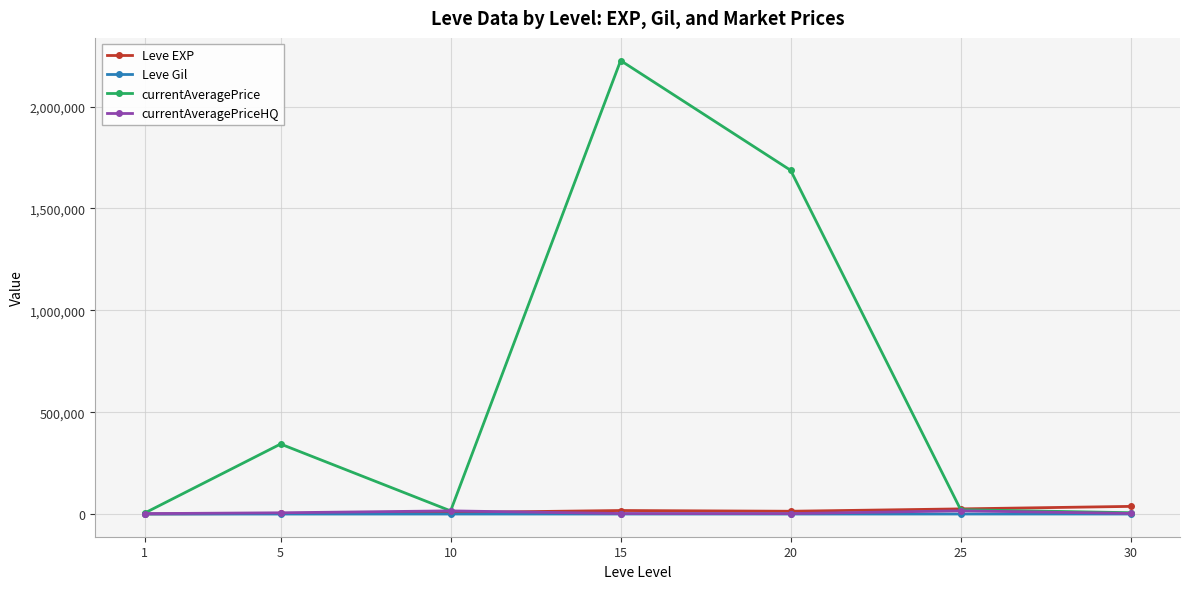

Between 1 and 15, which series saw the biggest shift?

currentAveragePrice